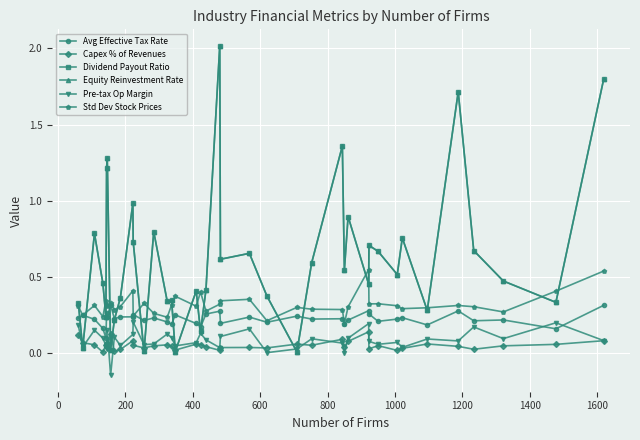

Does the chart display data point markers on the line(s)?

Yes